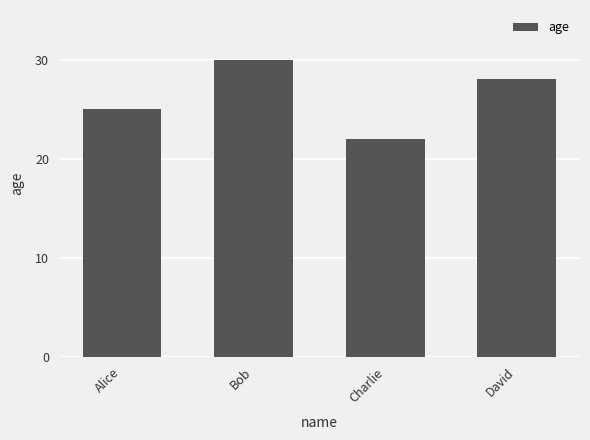

At which category does the chart reach its minimum across all series?

Charlie